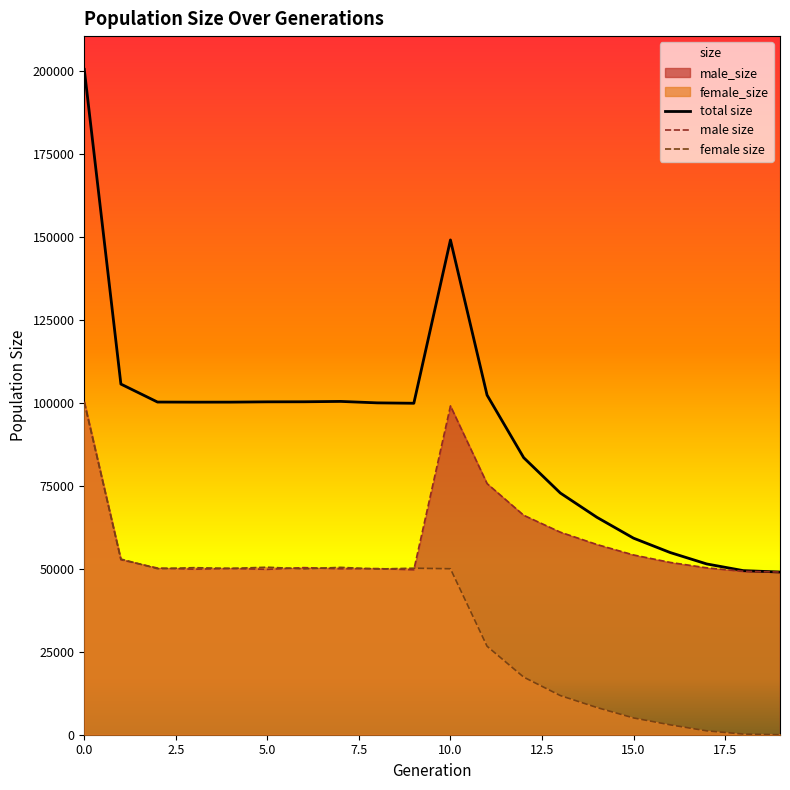

Where is the first local maximum for male_size?

4